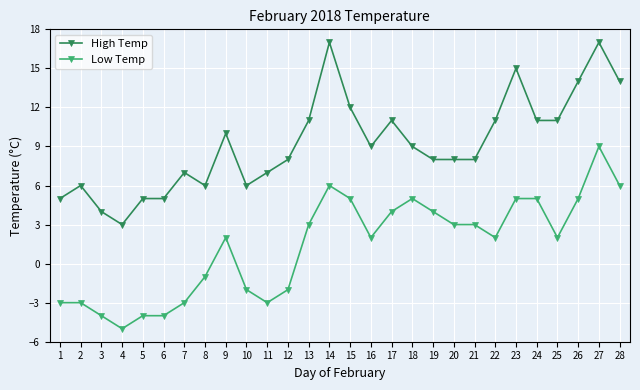

Is it true that High Temp equals 10 at 9?

True